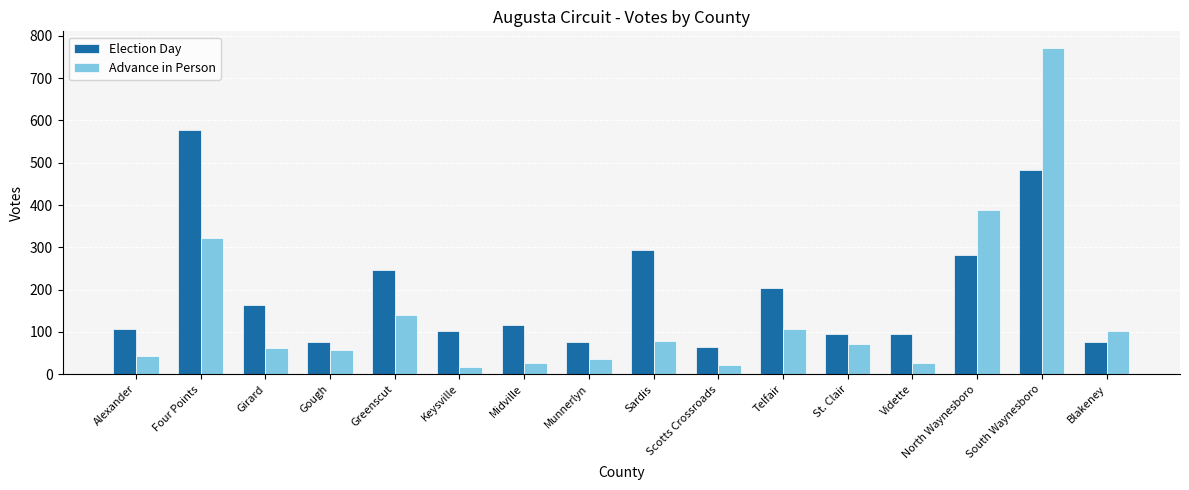

Read the Advance in Person value at Girard, to the nearest 100.

100